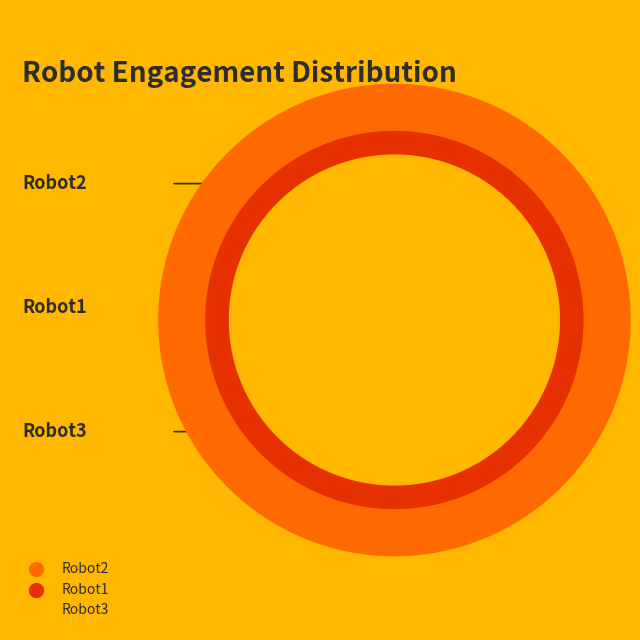

The Robot2 slice represents 31% of the pie. True or false?

False